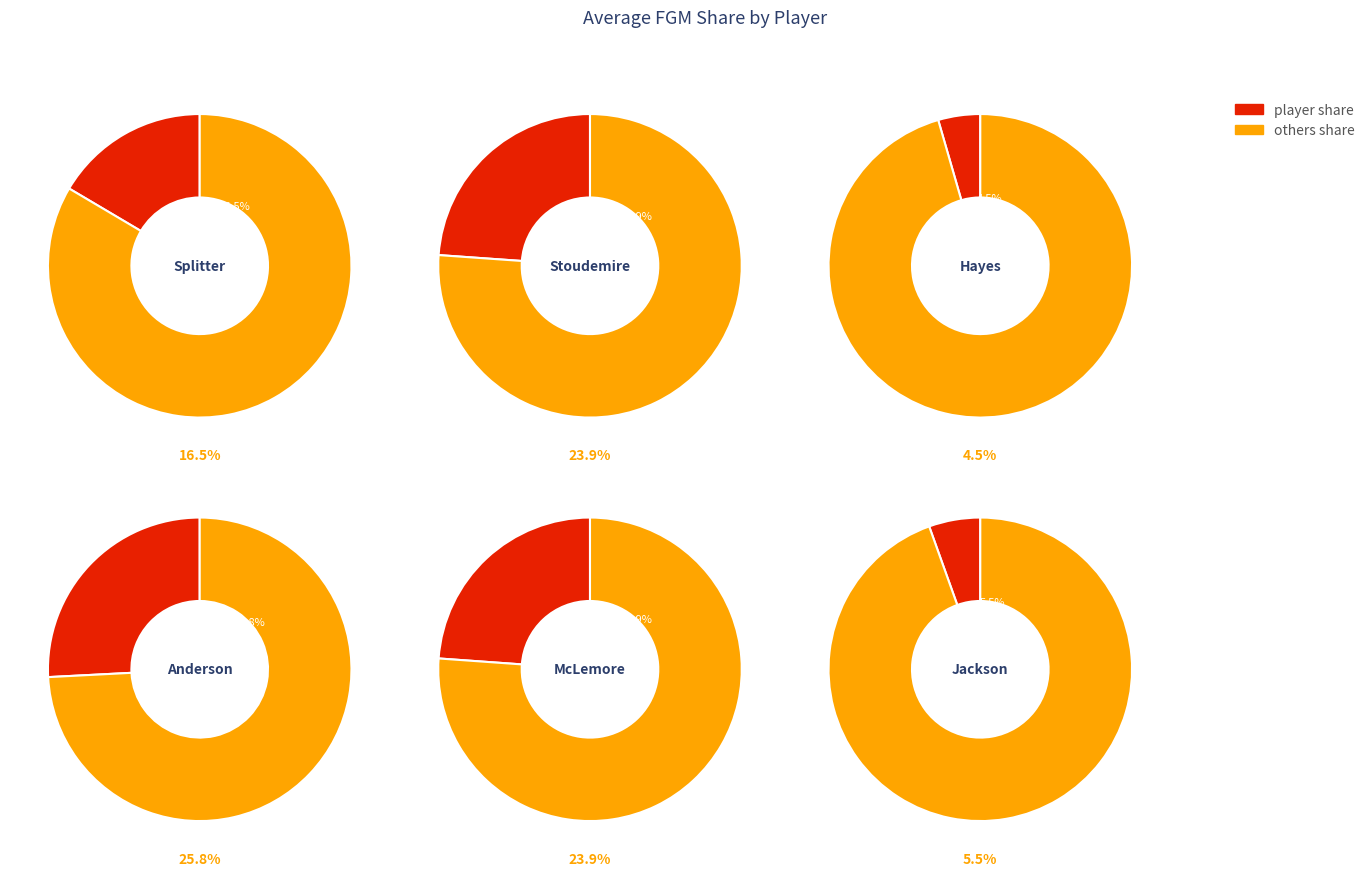

What percentage is the Amar'e Stoudemire slice, to the nearest percent?

24%